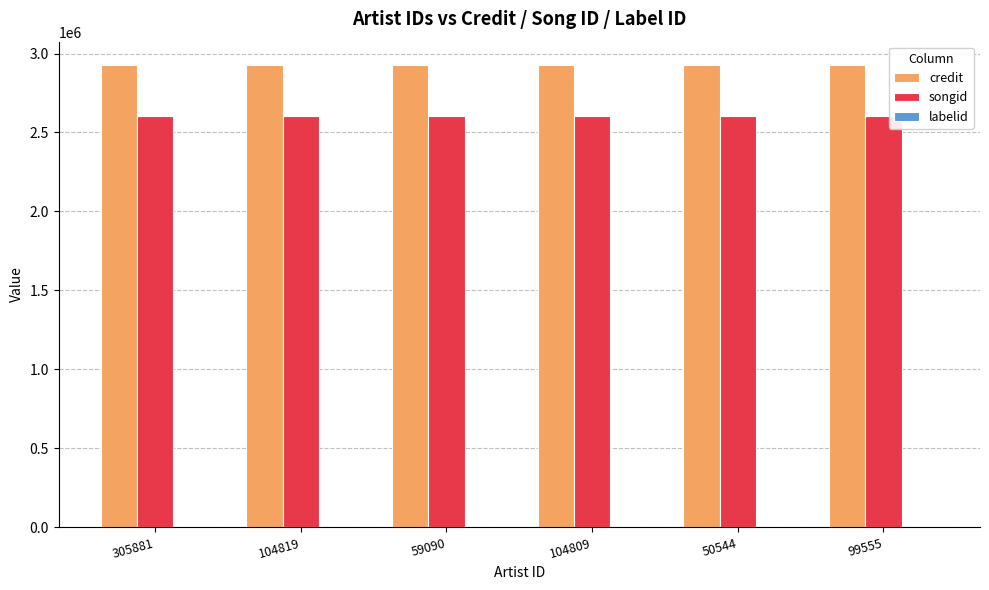

What is the maximum value shown in the chart?

2928686